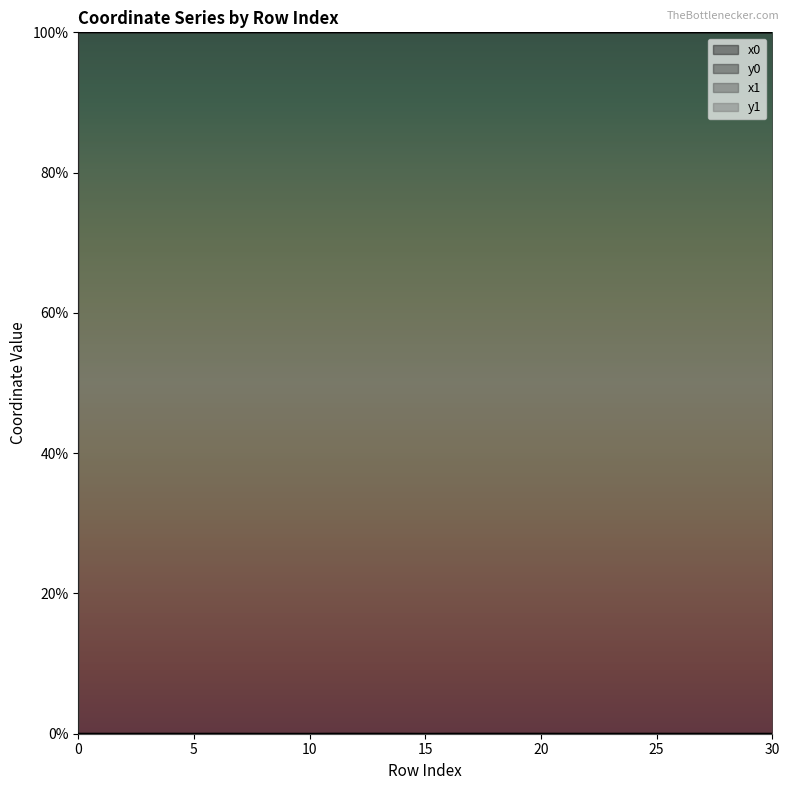

Count the number of categories in the chart.

31